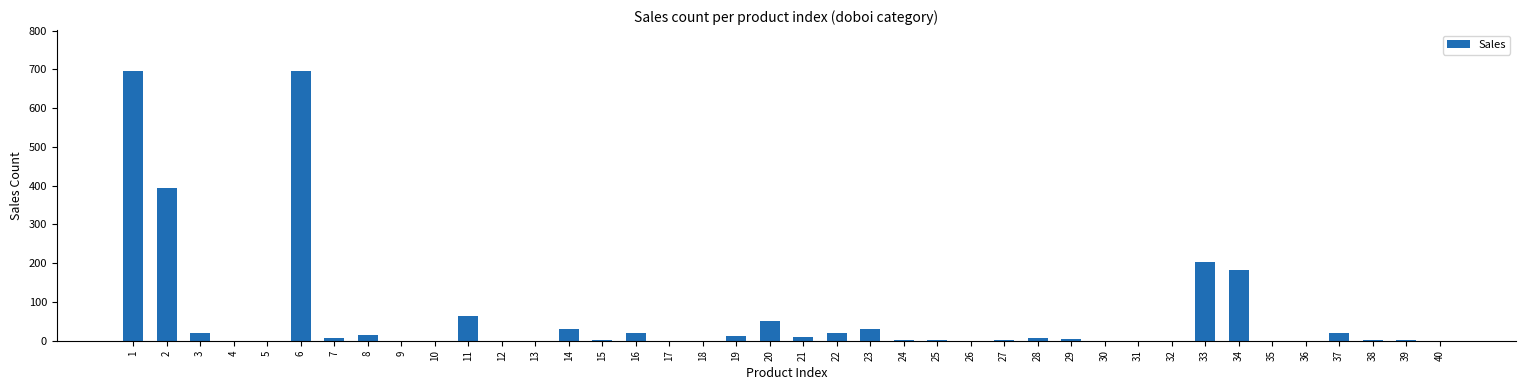

What is the maximum value shown in the chart?

697